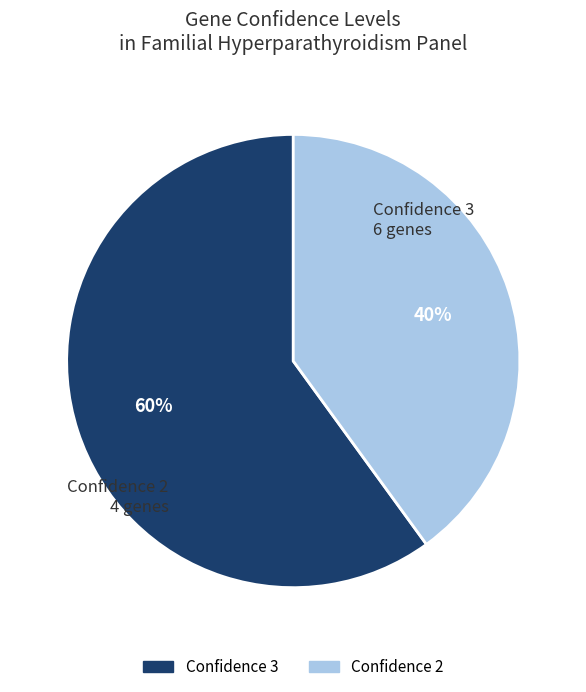

Is there a majority slice in this chart?

Yes